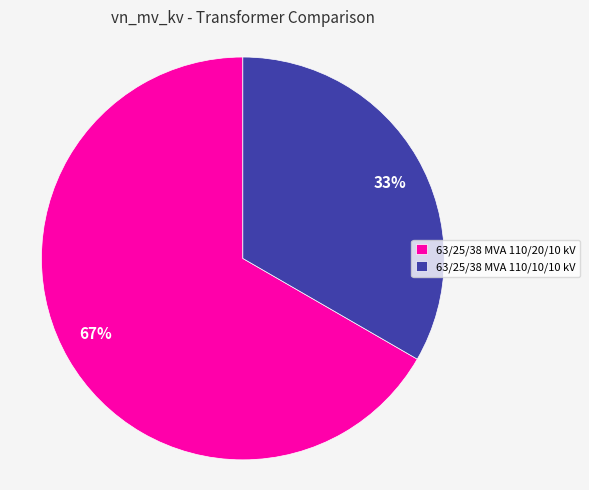

Does any single category account for the majority?

Yes